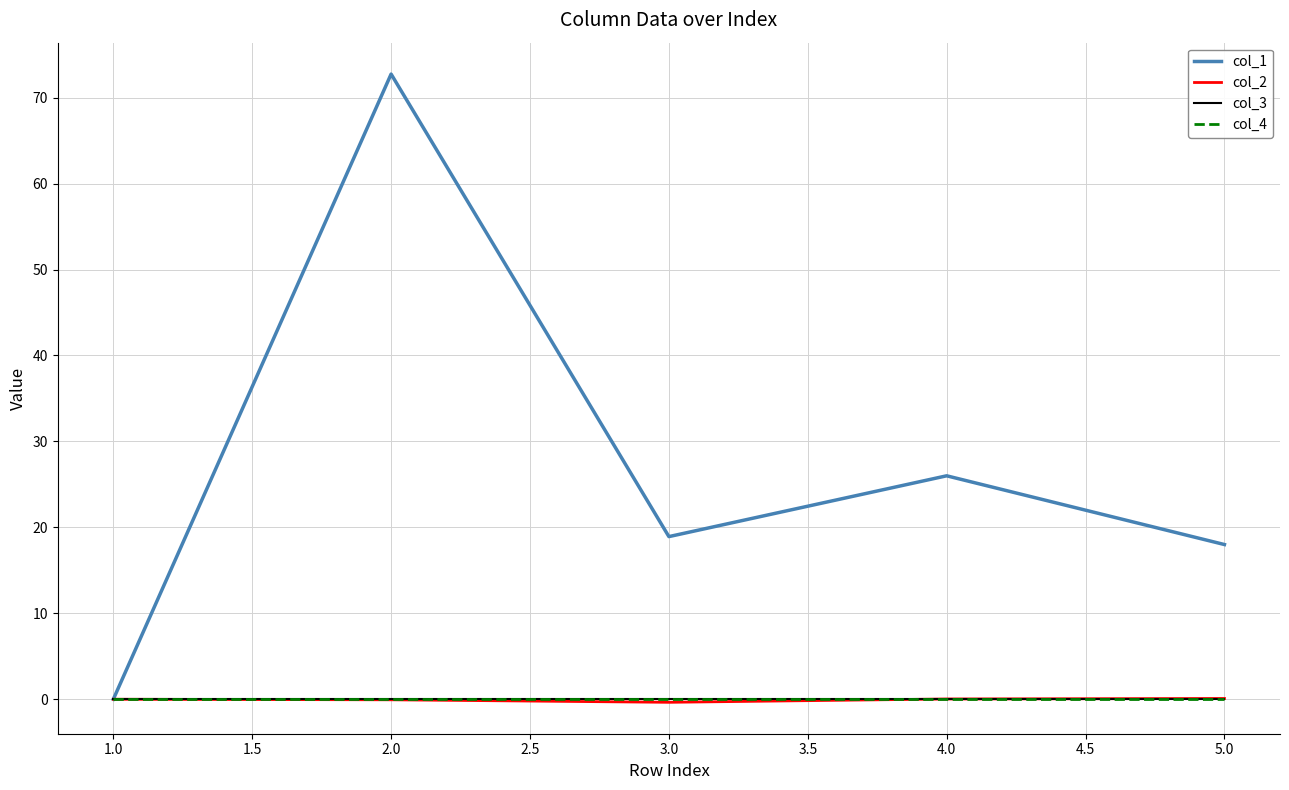

What is the value of the col_2 point at the 5th from the left?

0.1